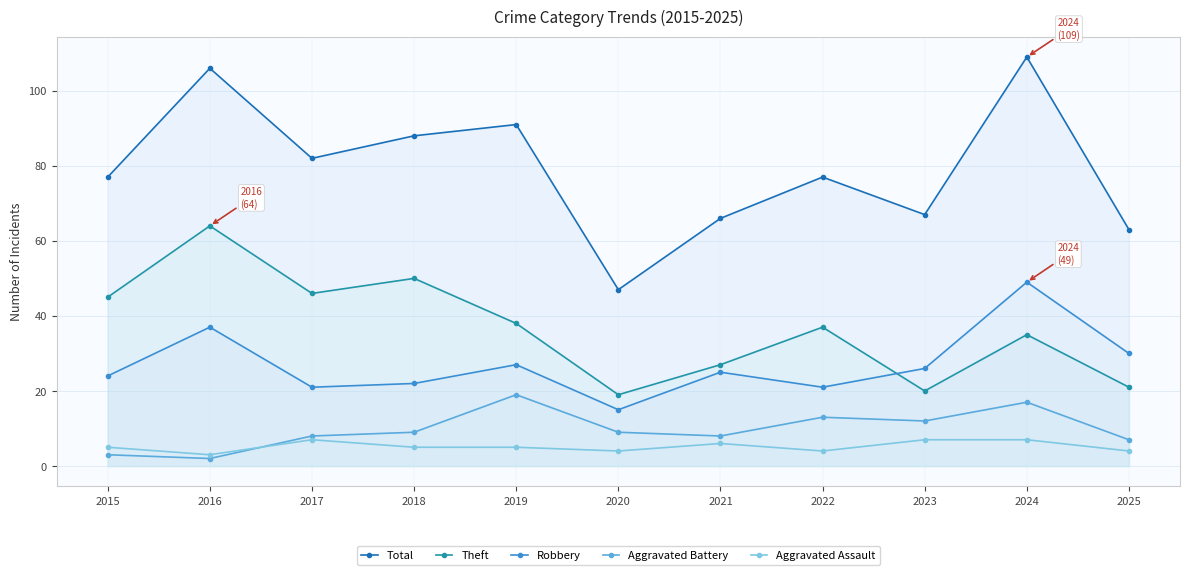

How many lines are shown in the chart?

5